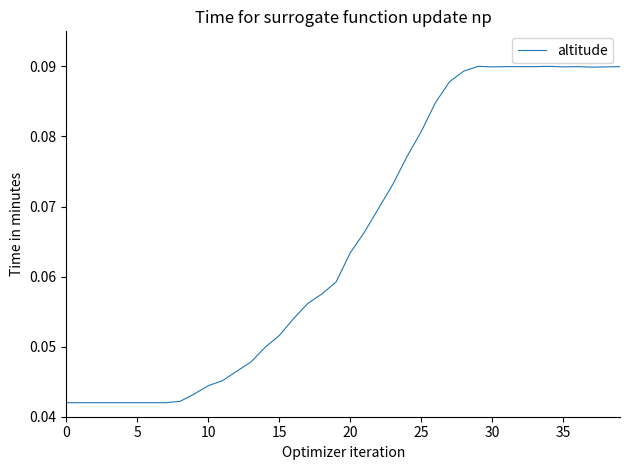

Does the chart display data point markers on the line(s)?

No